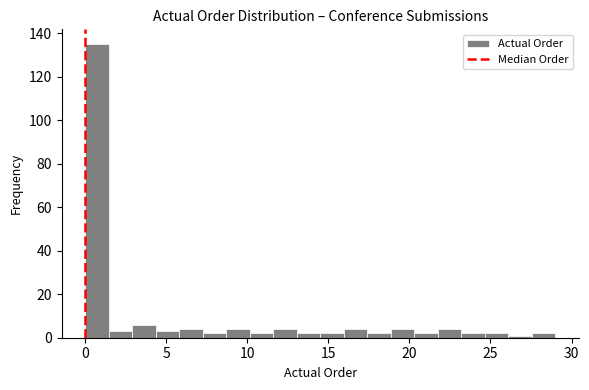

Read against the x-axis, roughly where is the centre of the tallest bar?

0.5